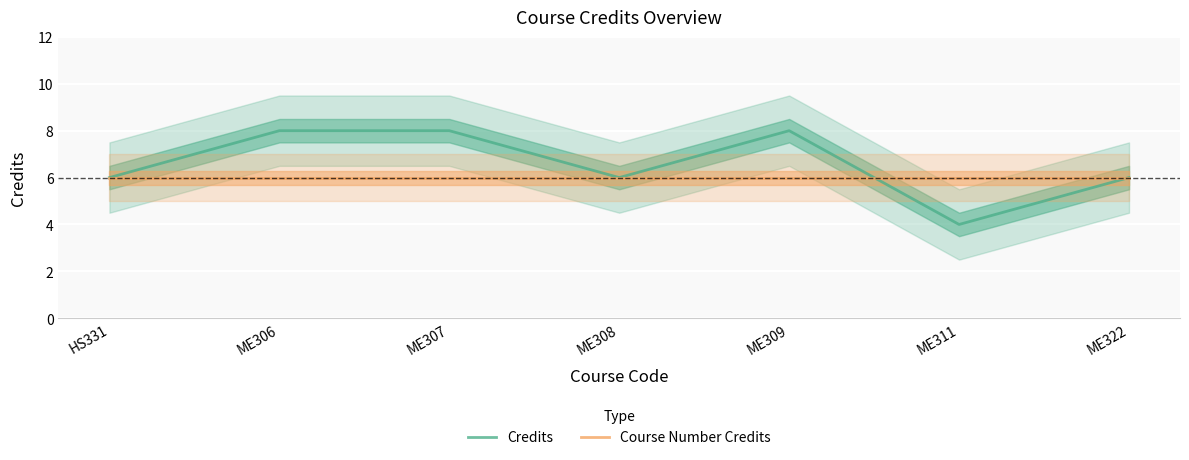

At which category is the sum across all series the highest?

ME306